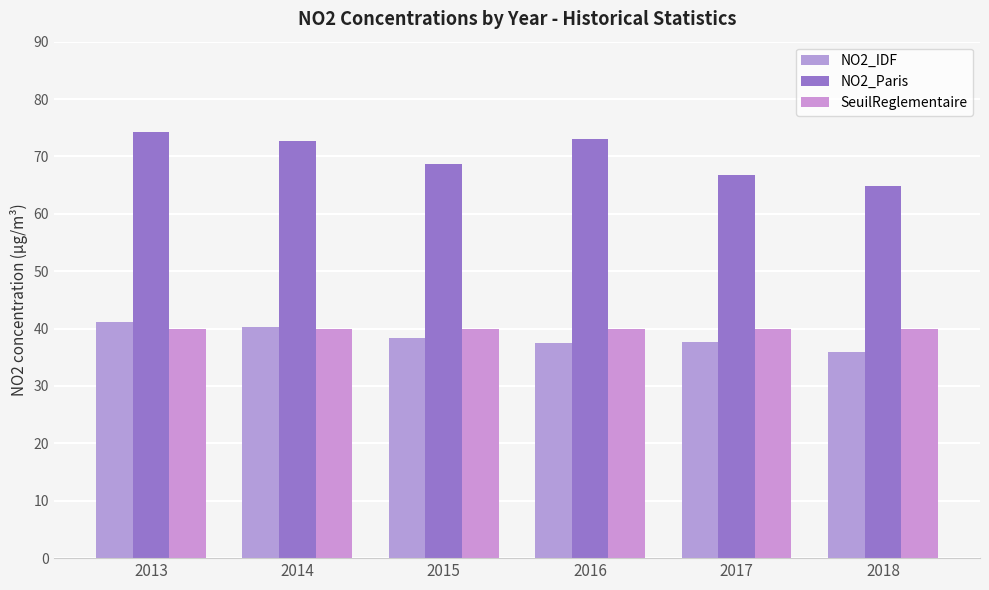

Which series changed the most between 2014 and 2018?

NO2_Paris